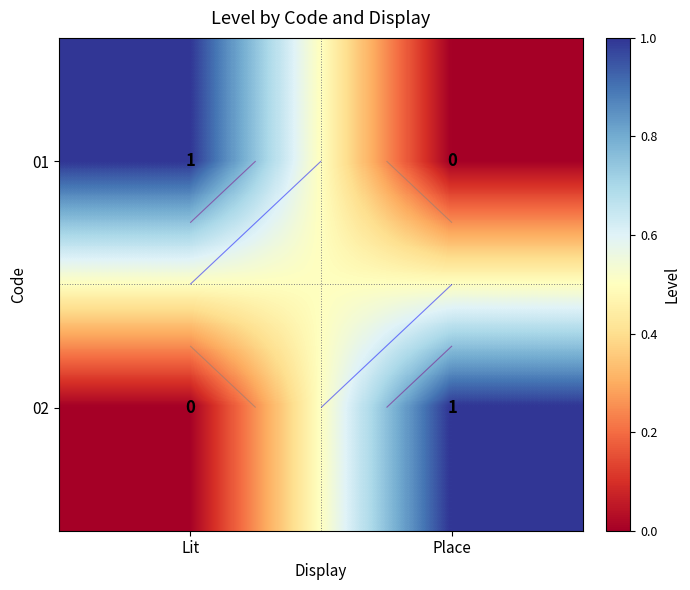

At how many categories does at least one series exceed 0?

2